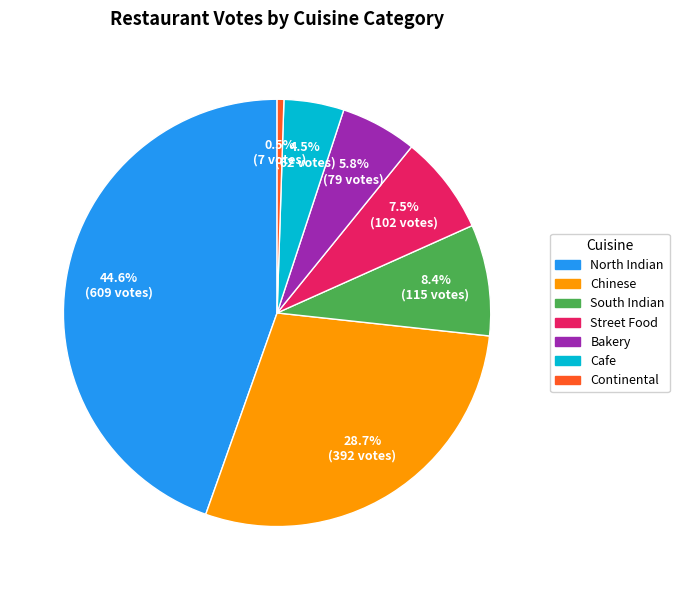

To the nearest percent, what is the average slice percentage?

14%